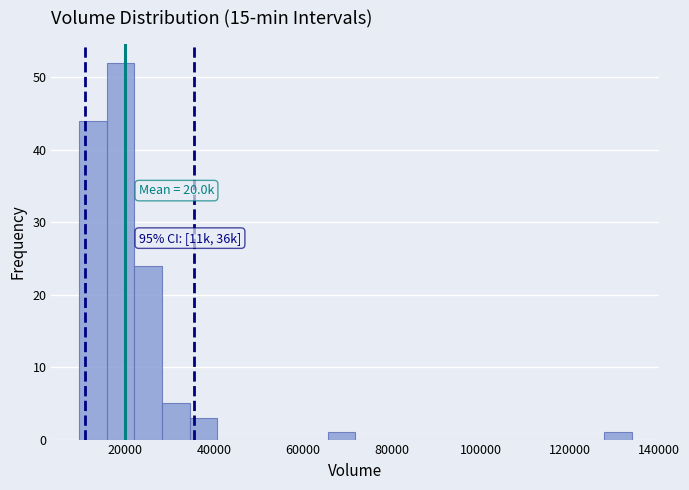

Around what value on the x-axis is the tallest bar? Give the approximate position of its centre, as read against the axis.

18000